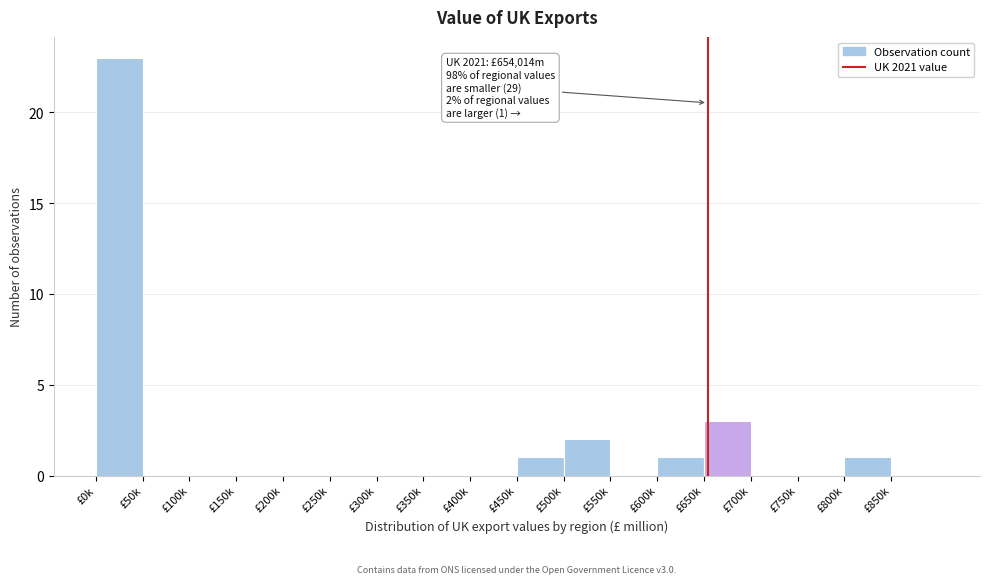

Reading left to right, list all the values displayed in this chart.

£0k=23	£50k=0	£100k=0	£150k=0	£200k=0	£250k=0	£300k=0	£350k=0	£400k=0	£450k=1	£500k=2	£550k=0	£600k=1	£650k=3	£700k=0	£750k=0	£800k=1	£850k=0